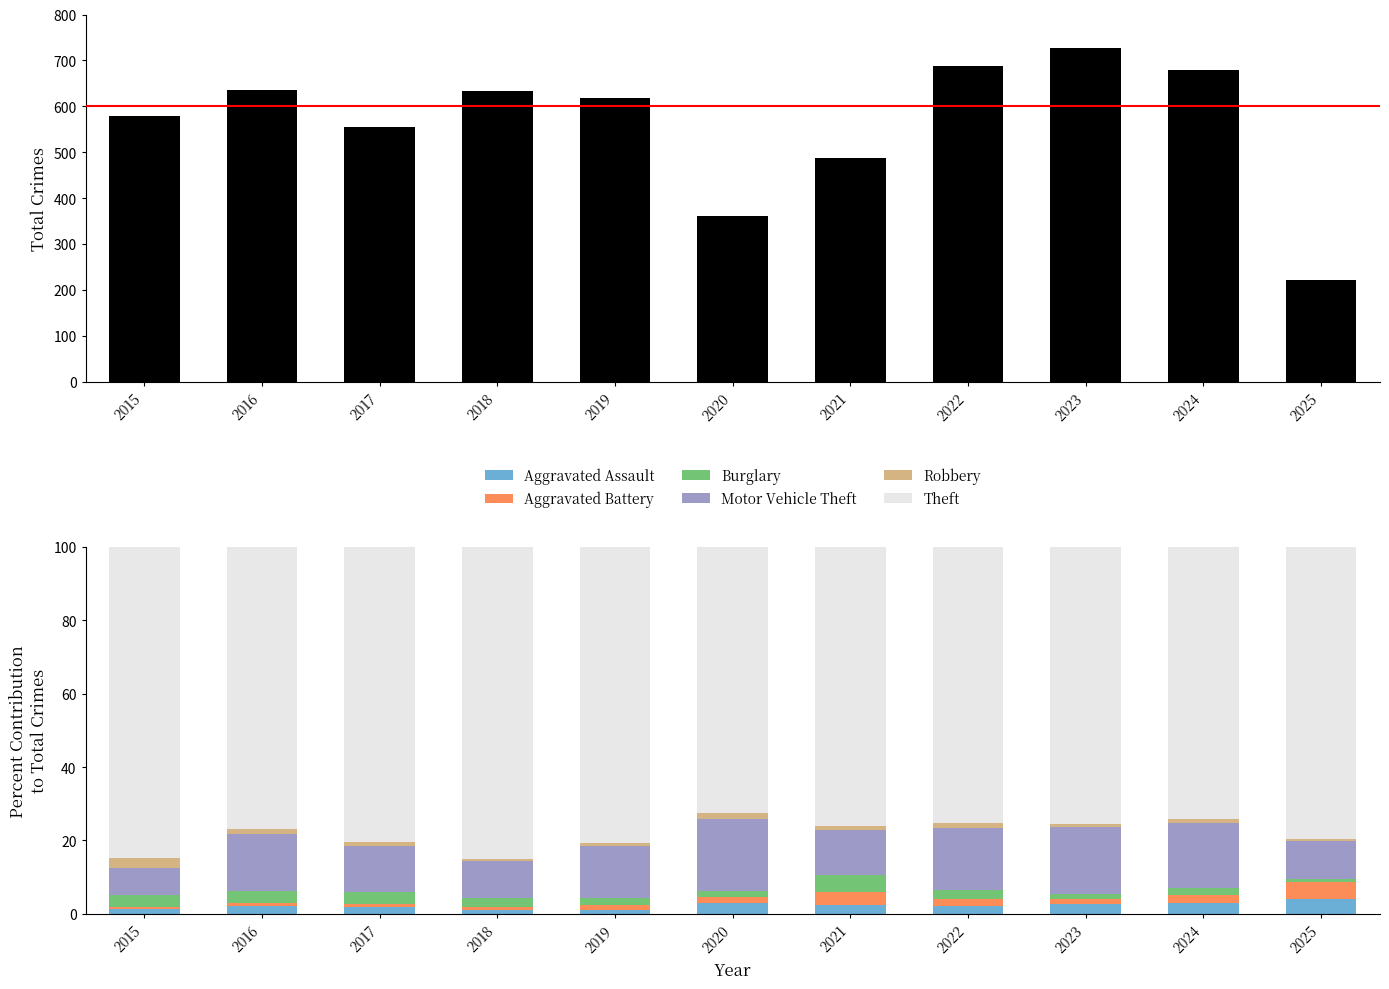

What is the average value of the Aggravated Assault series?

2.3